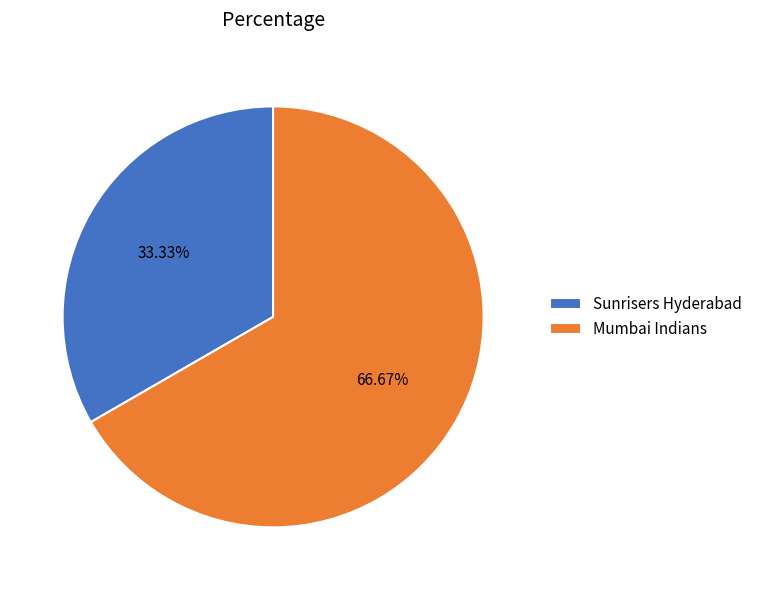

Is there a majority slice in this chart?

Yes